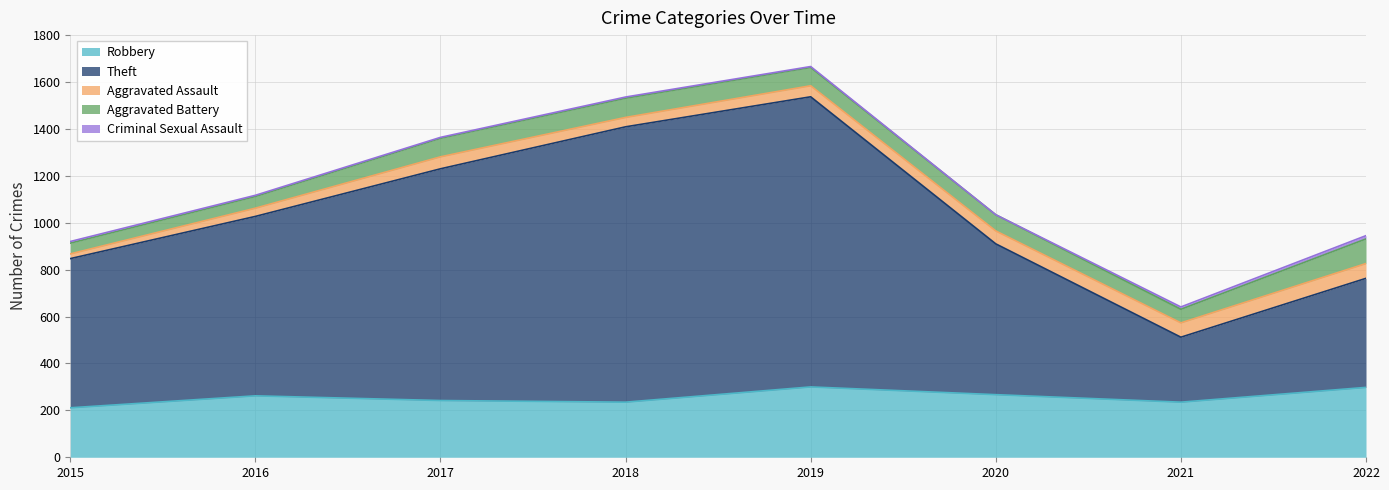

How many interior local peaks does the Aggravated Assault series have?

1